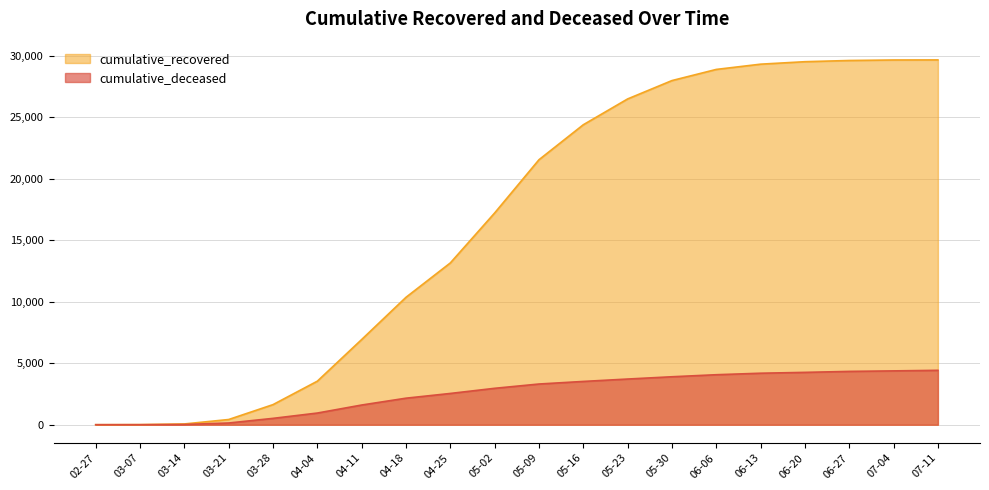

What is the difference between the maximum and second lowest values in the cumulative_recovered series?

29655